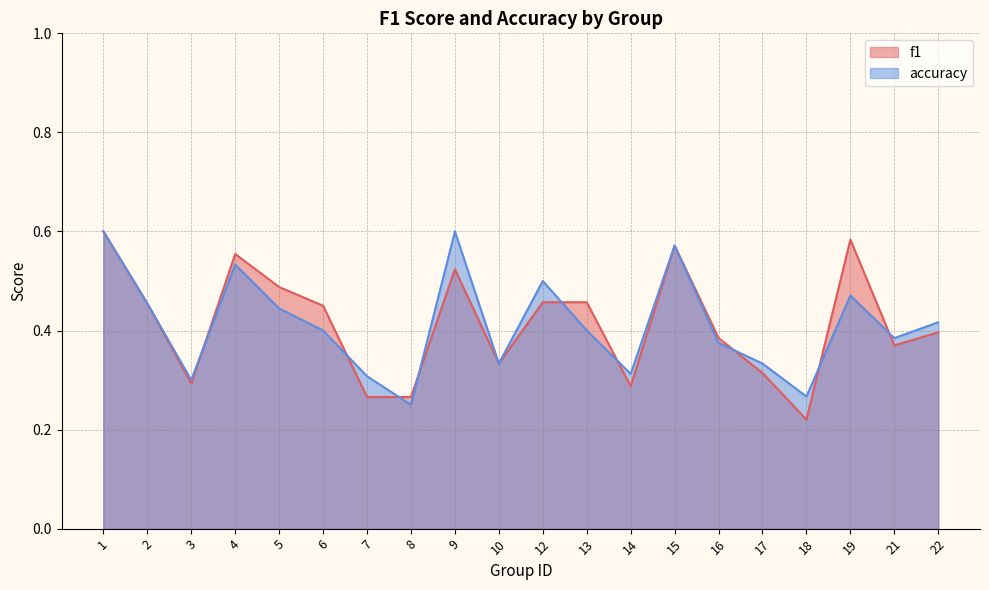

Where do accuracy and f1 first cross each other?

3 and 4